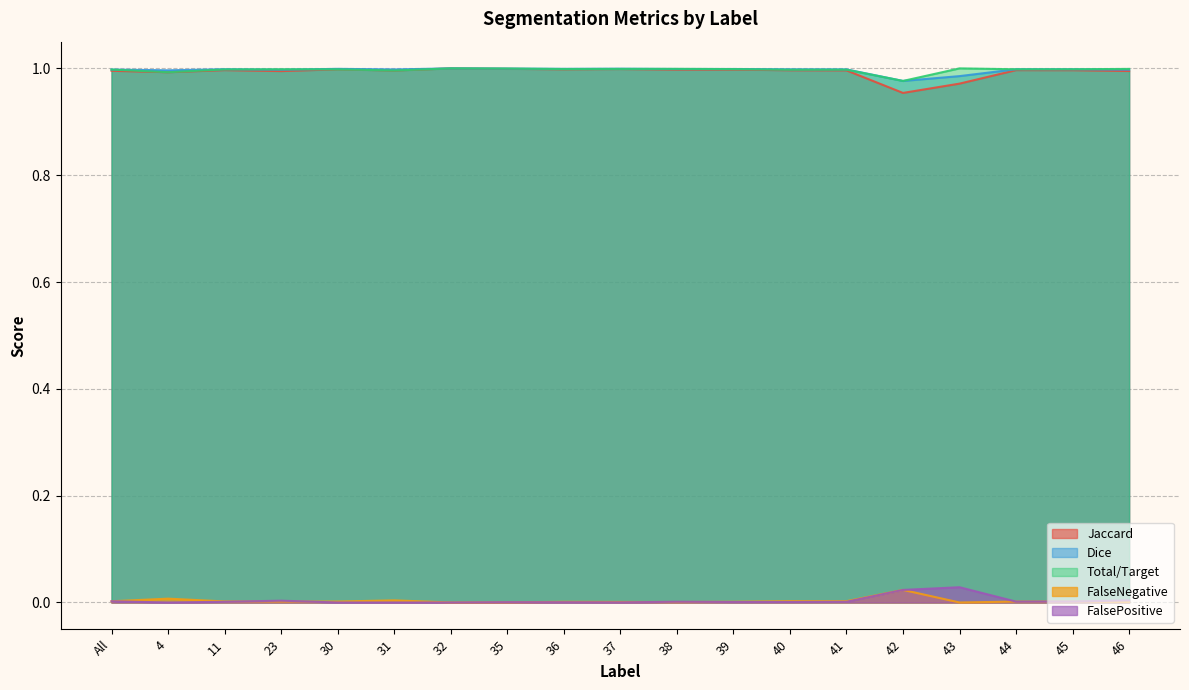

Which category has the lowest value across all series?

32